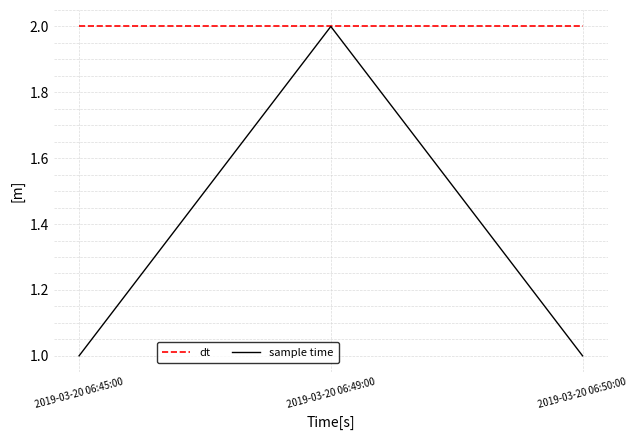

What are all the series names shown in the legend?

dt, sample time